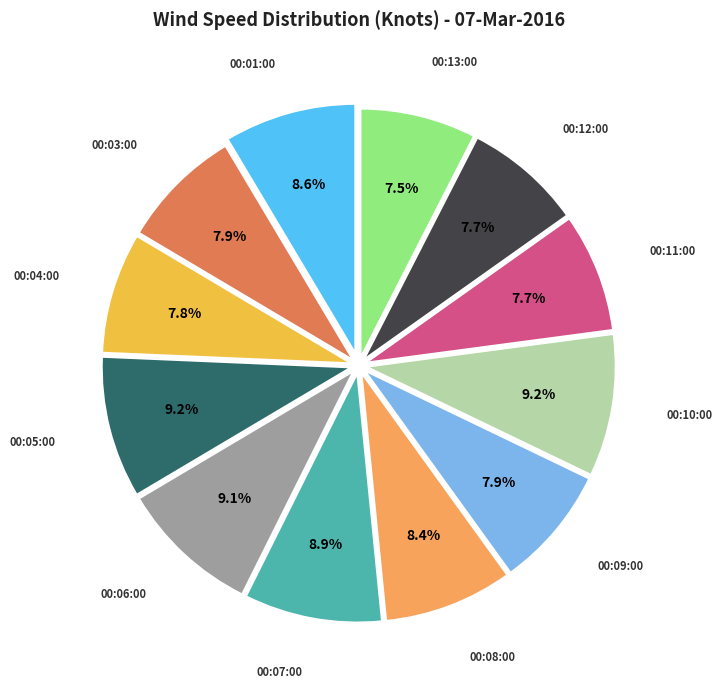

What is the total percentage of 00:06:00 and 00:10:00?

18.3%